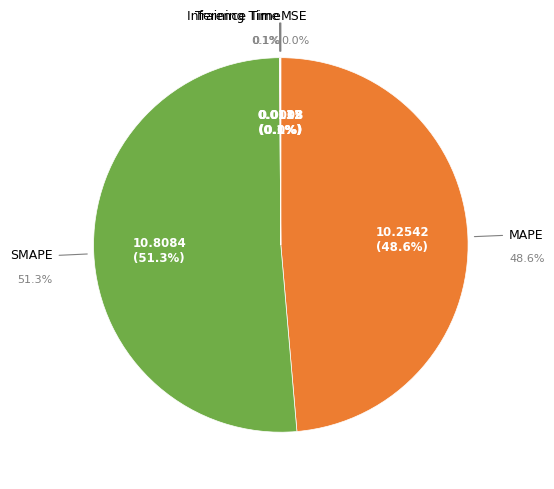

Between Training Time and SMAPE, which is larger?

SMAPE